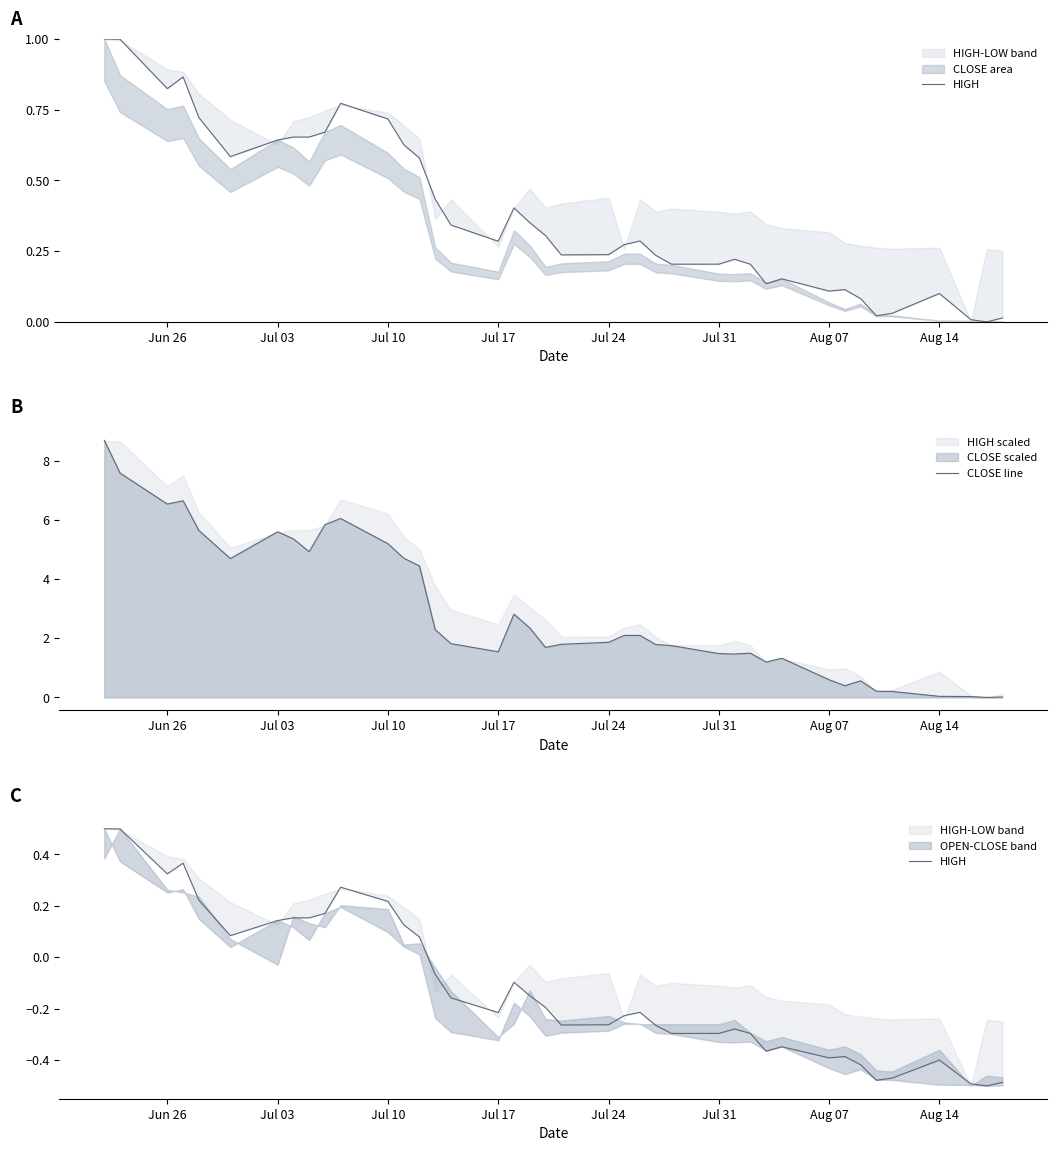

Which series has the largest total across all categories?

CLOSE line